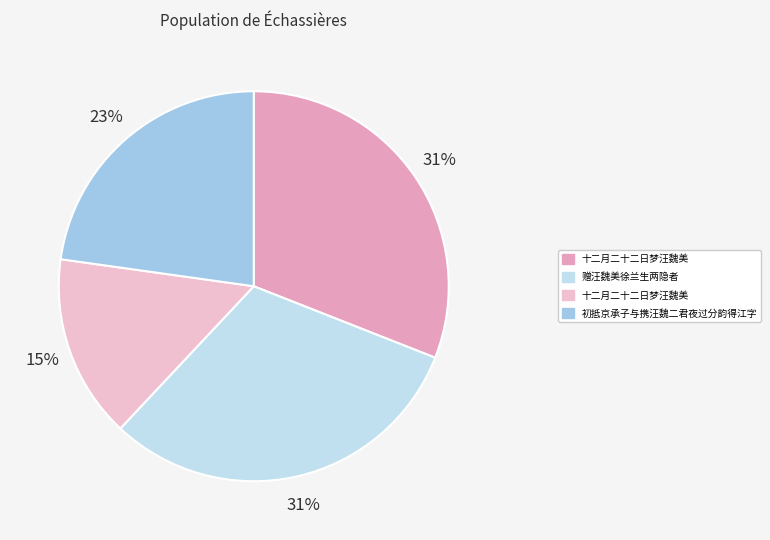

How many segments does this pie chart have?

4